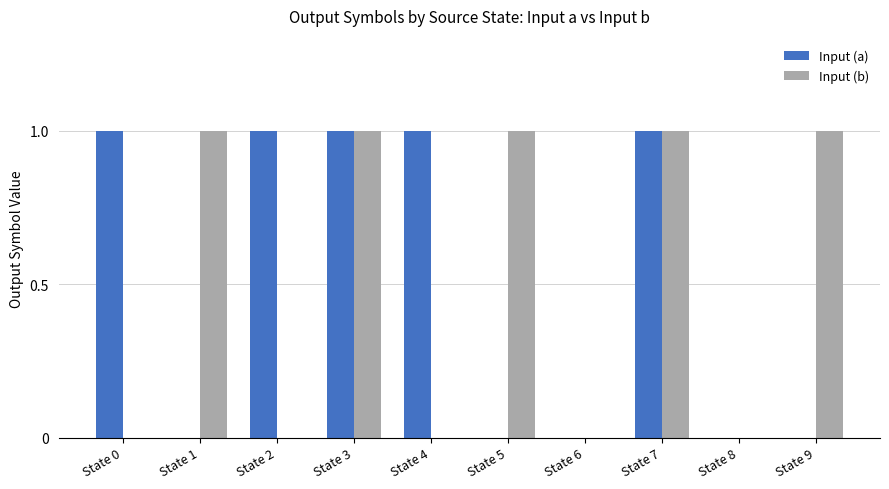

Which series changed the most between State 1 and State 7?

Input (a)